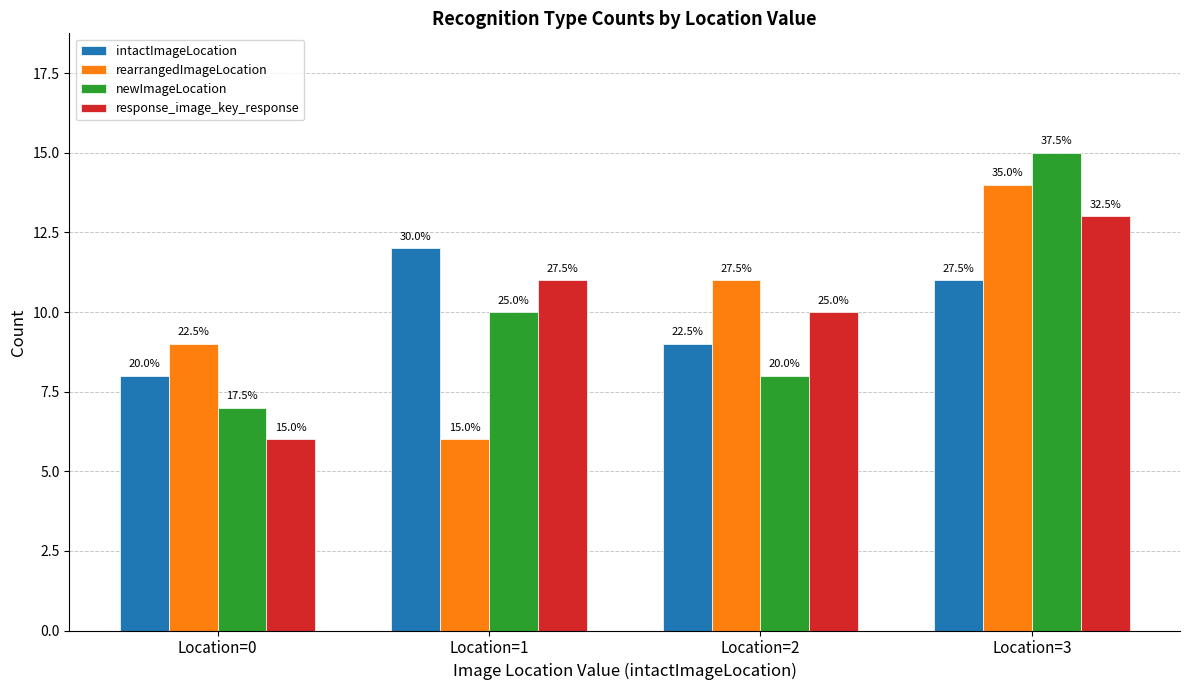

Reading right to left, list all the values displayed in this chart.

intactImageLocation: 11	9	12	8
rearrangedImageLocation: 14	11	6	9
newImageLocation: 15	8	10	7
response_image_key_response: 13	10	11	6